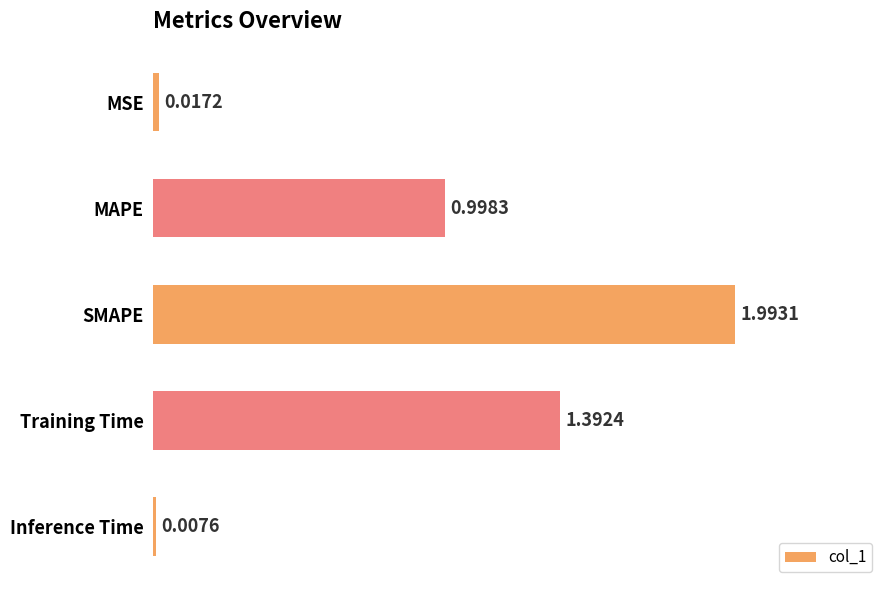

What is the change in value from SMAPE to Inference Time?

-2.0